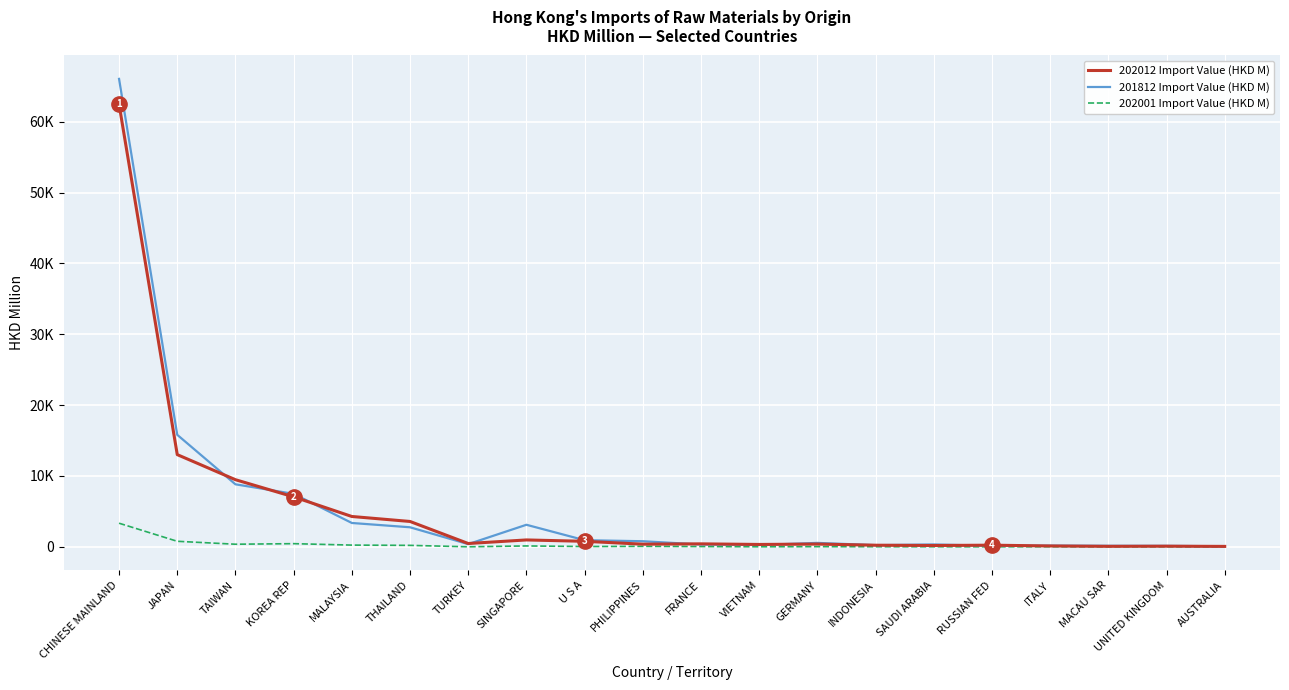

Is this an area chart (filled region under the line)?

No